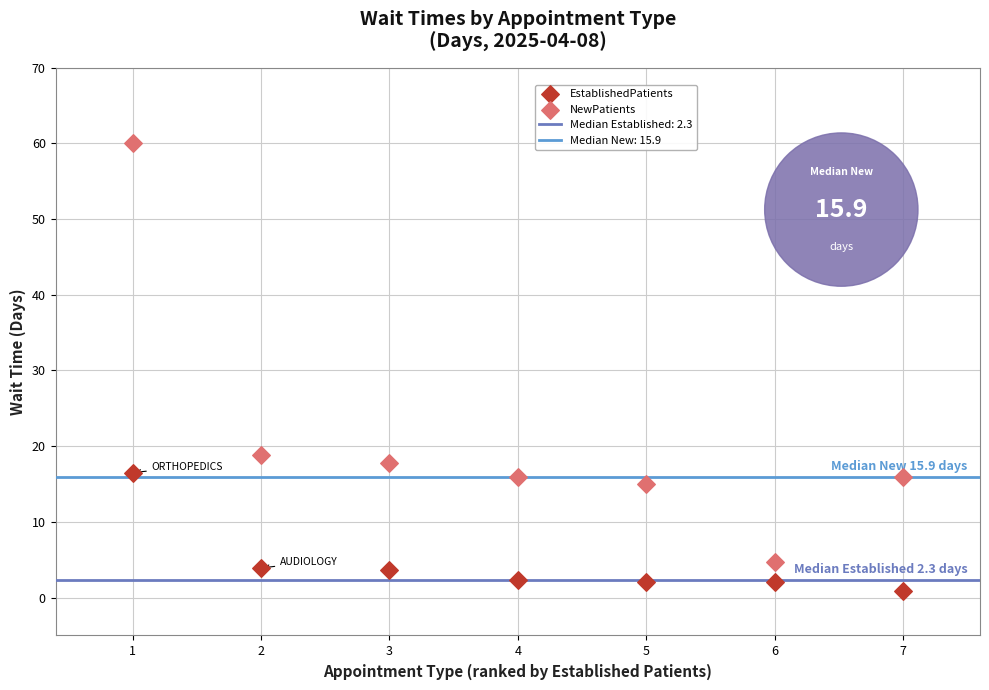

In the EstablishedPatients series, what Y value is closest to 8?

3.9